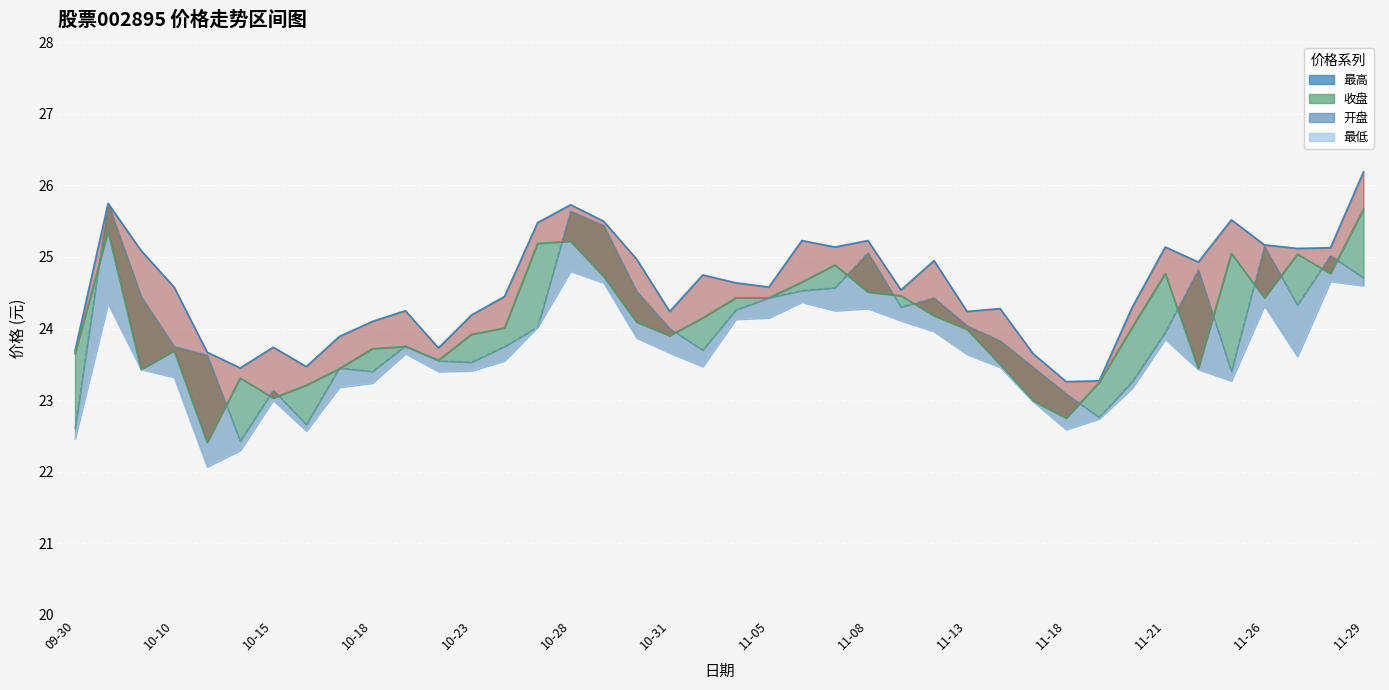

In 收盘, how many points are higher than both neighbors (excluding endpoints)?

9